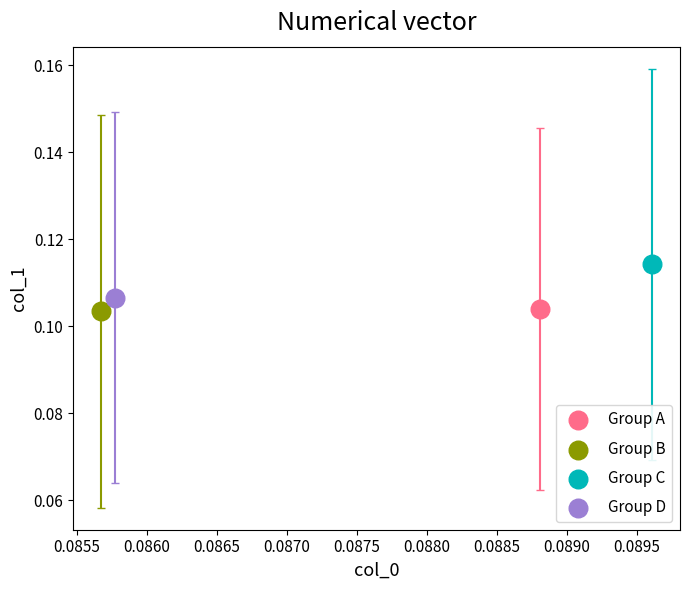

What are all the series names shown in the legend?

Group A, Group B, Group C, Group D